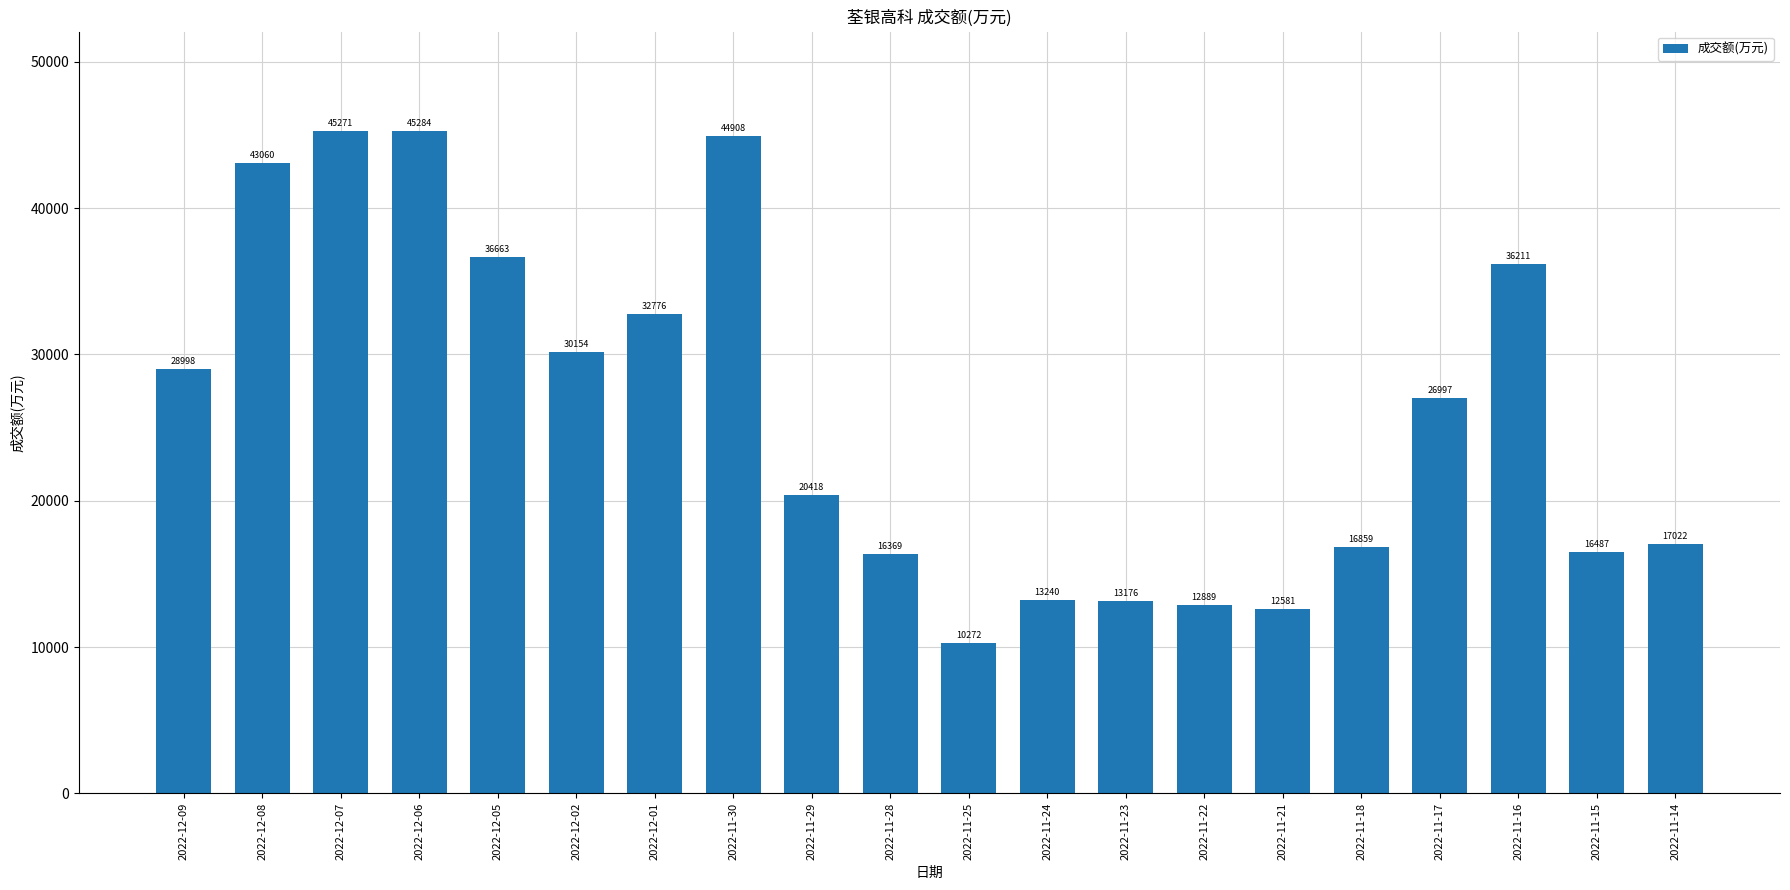

List the labels in order of value, smallest first.

2022-11-25, 2022-11-21, 2022-11-22, 2022-11-23, 2022-11-24, 2022-11-28, 2022-11-15, 2022-11-18, 2022-11-14, 2022-11-29, 2022-11-17, 2022-12-09, 2022-12-02, 2022-12-01, 2022-11-16, 2022-12-05, 2022-12-08, 2022-11-30, 2022-12-07, 2022-12-06